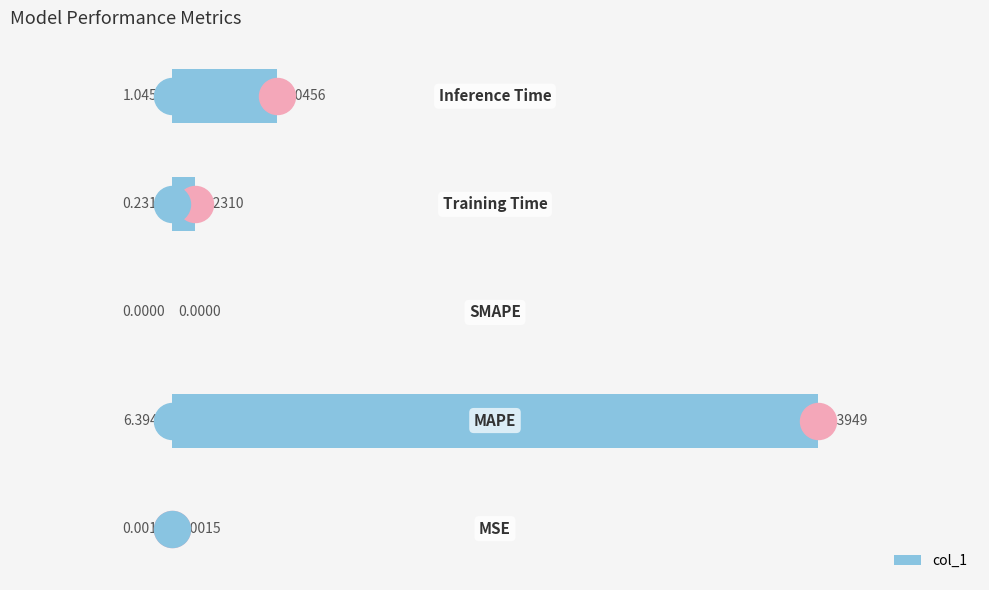

What is the sum of all values?

7.7